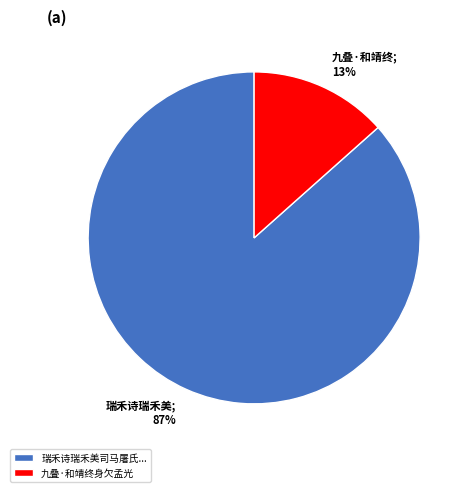

Which slice represents more than half of the pie?

瑞禾诗瑞禾美司马屠氏...